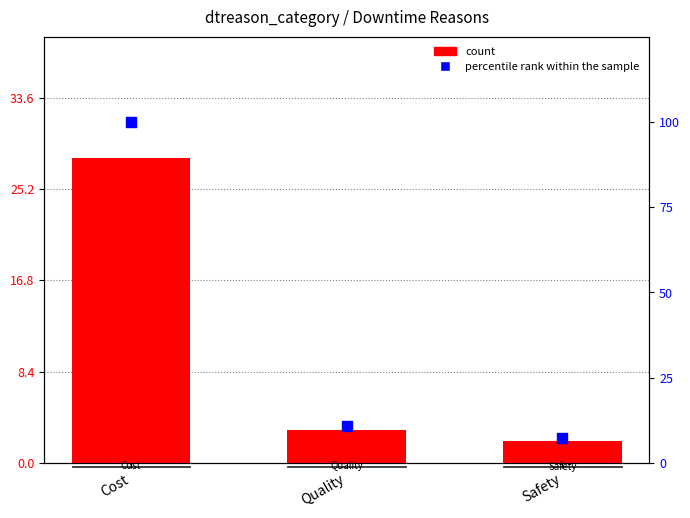

At which category is the sum across all series the highest?

Cost